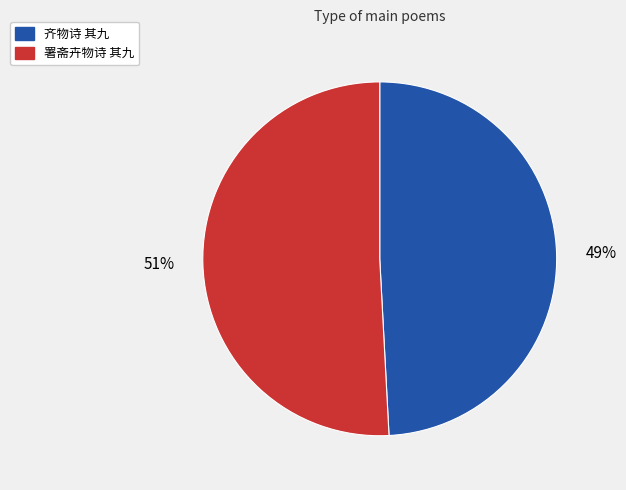

Rank the categories by value from highest to lowest.

署斋卉物诗 其九, 齐物诗 其九